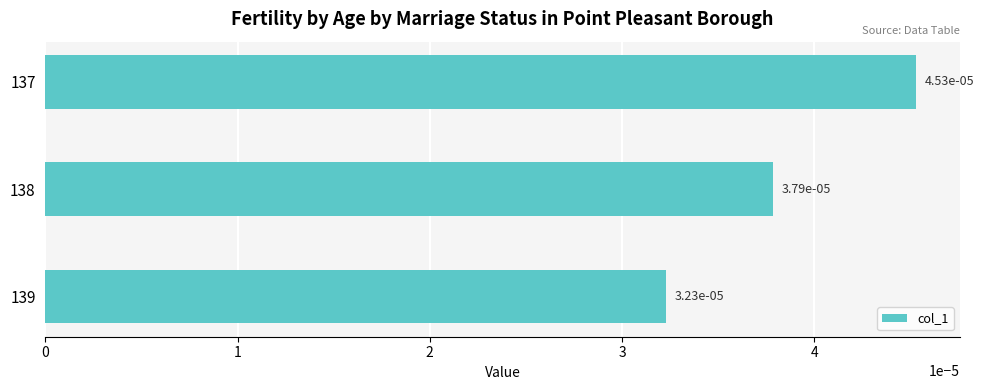

Are the bars horizontal?

Yes